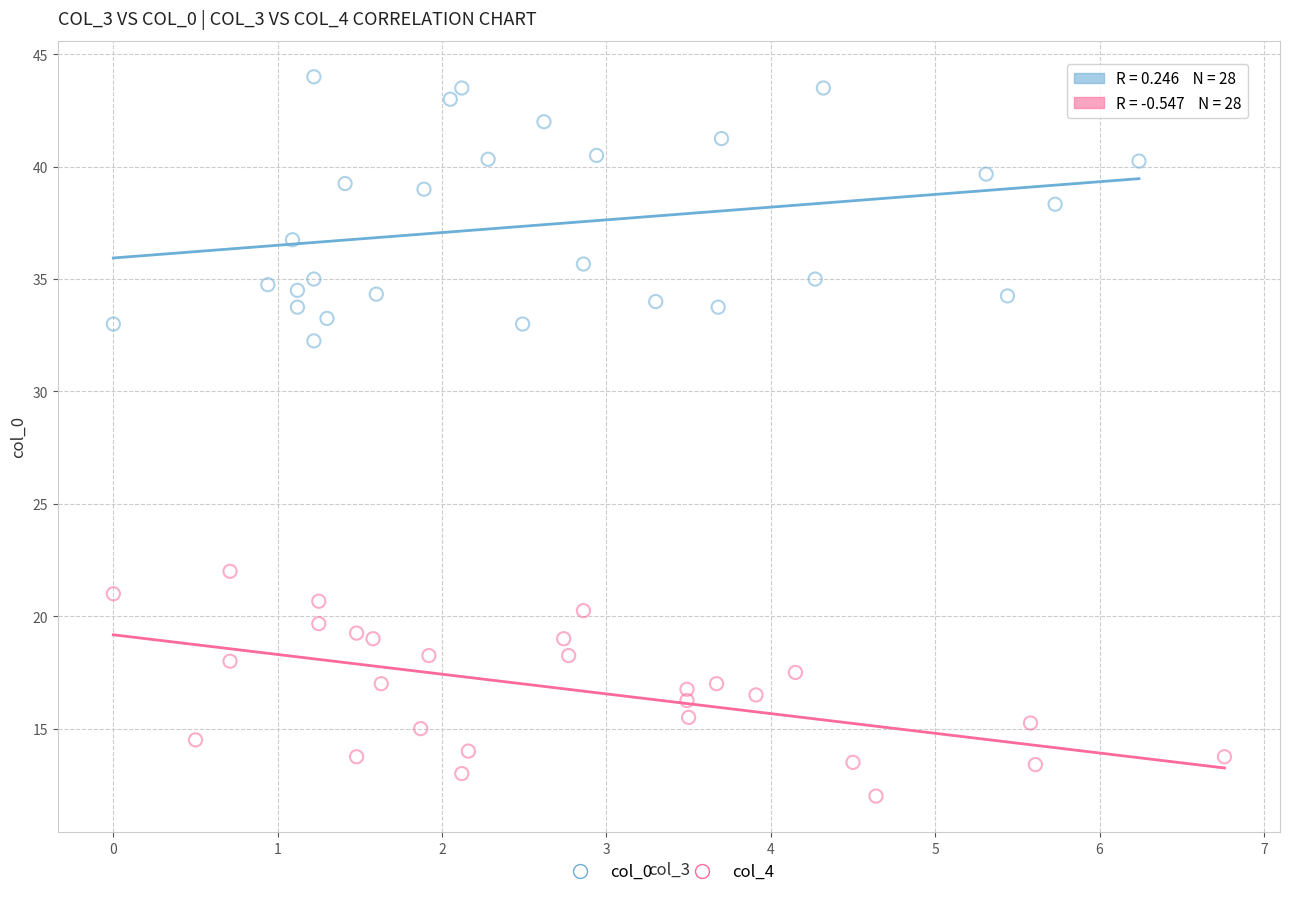

What are all the series names shown in the legend?

col_0, col_4